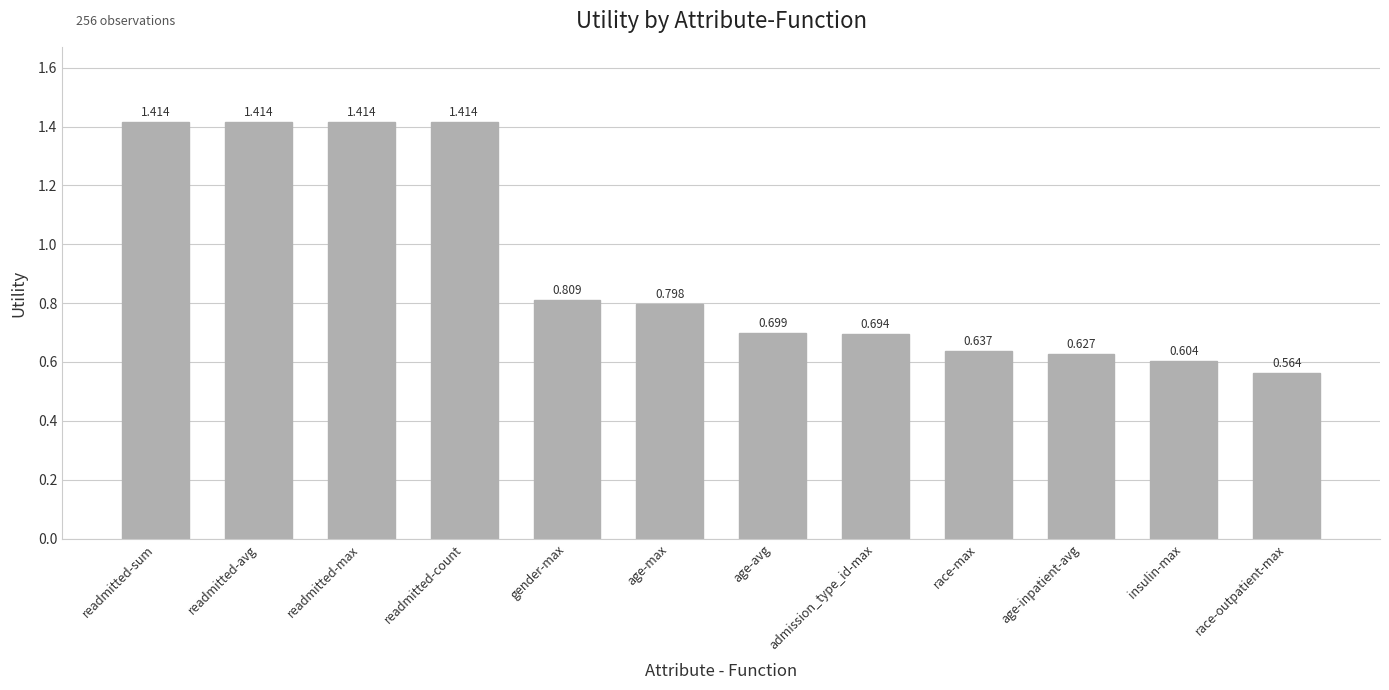

How many categories are shown in the chart?

12